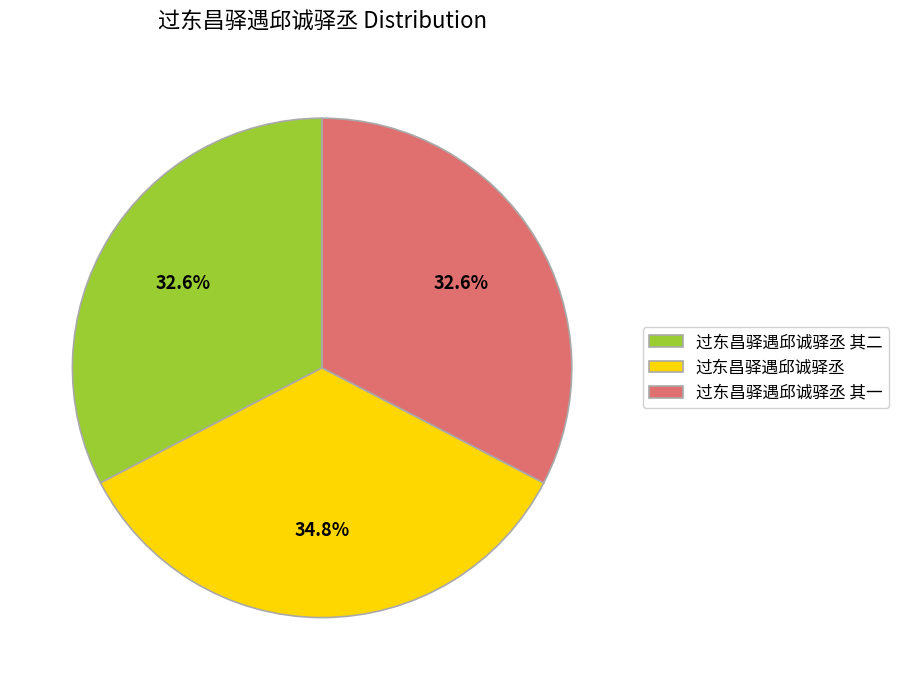

What is the largest slice in the pie chart?

过东昌驿遇邱诚驿丞